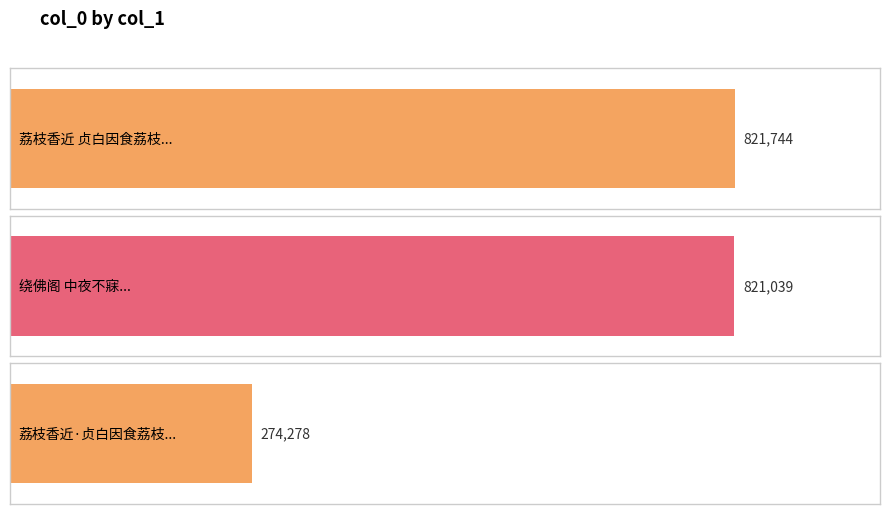

What is the difference between the values at 荔枝香近·贞白因食荔枝，感怀旧游，为依梦窗声韵制此解 and 绕佛阁 中夜不寐，有怀汉江诸弟，依梦窗声韵?

546761